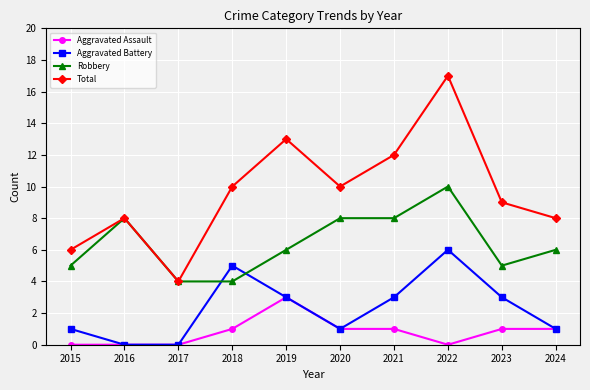

What is the difference between the Aggravated Battery values at 2022 and 2019?

3